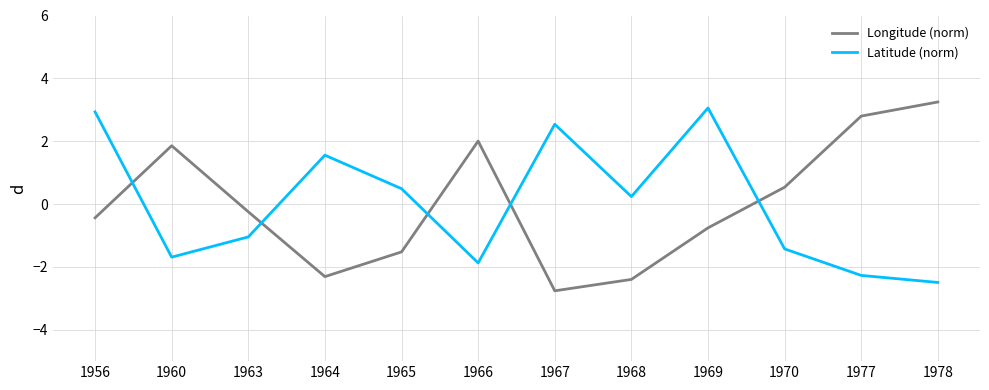

Where is the first local minimum for Latitude (norm)?

1960